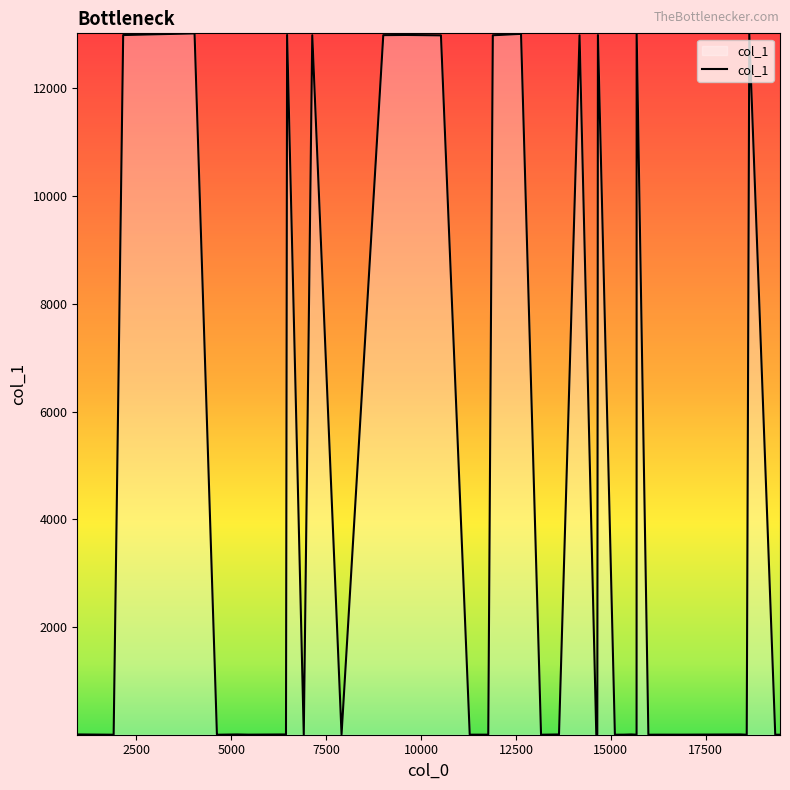

What is the greatest value displayed?

13019